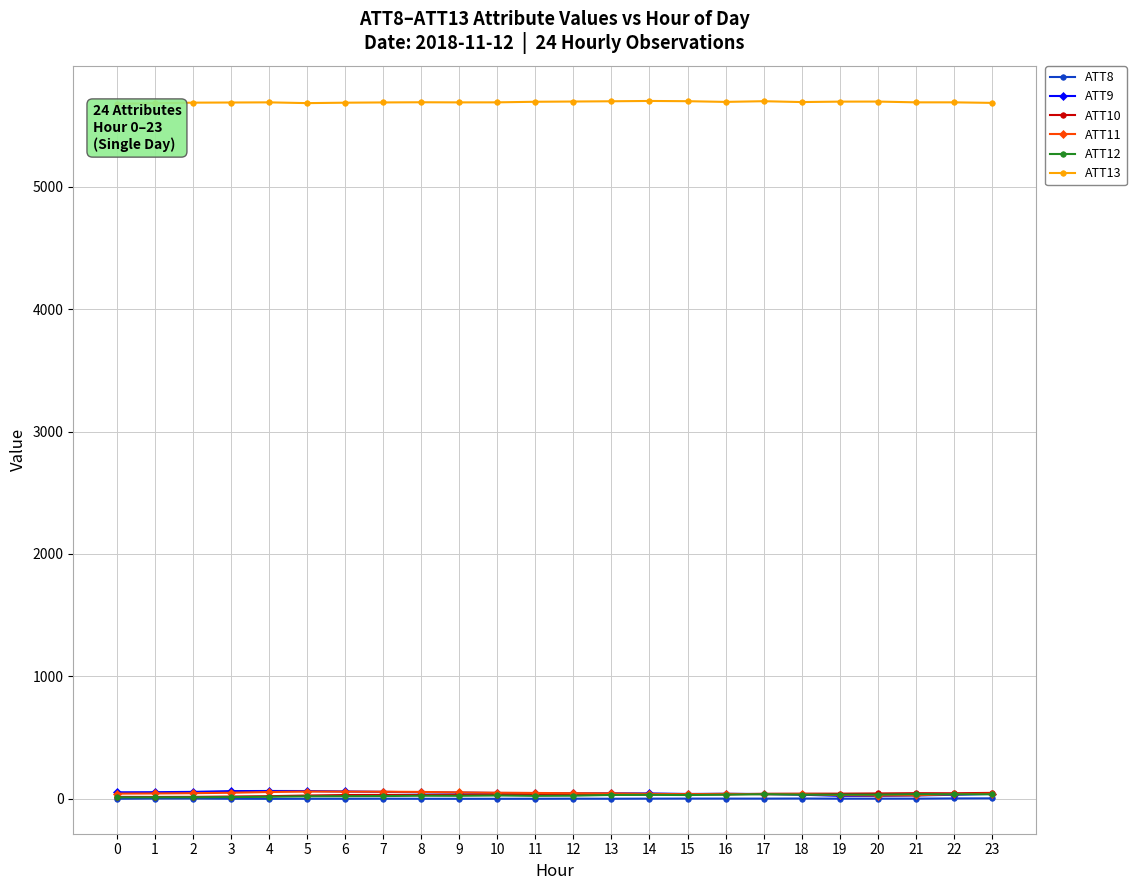

The value of ATT13 at 20 is 5694.1. True or false?

True